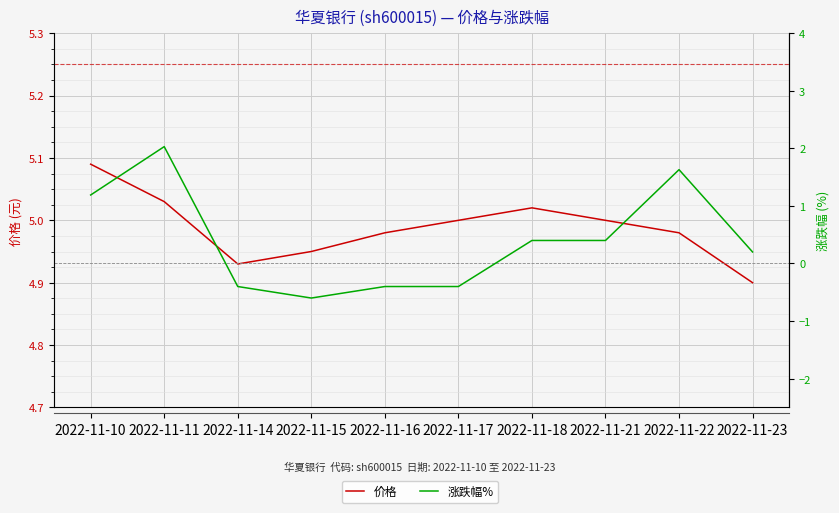

What is the average value of the 涨跌幅% series?

0.4